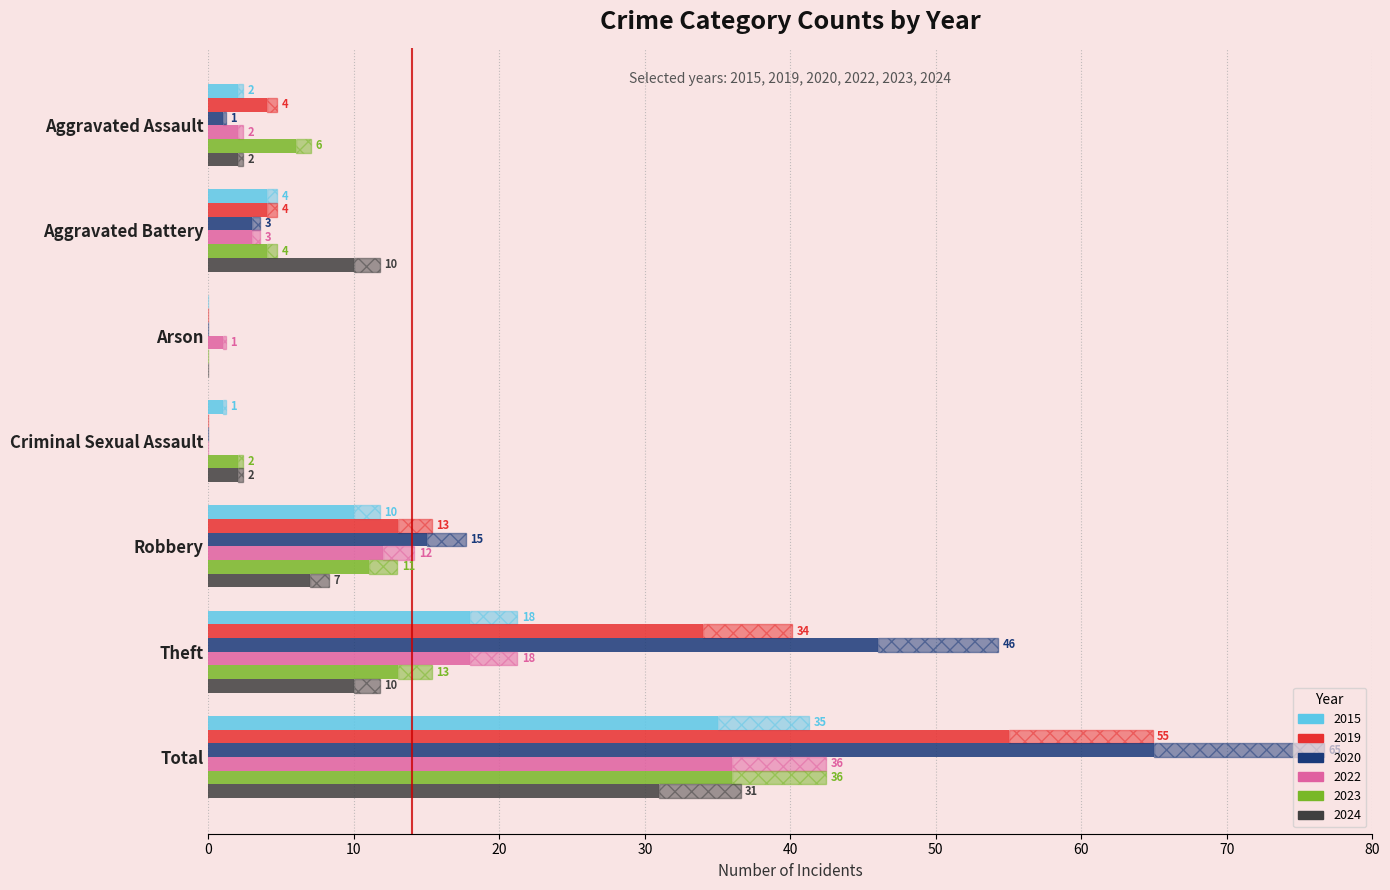

What is the label of the 1st bar from the right?

Total